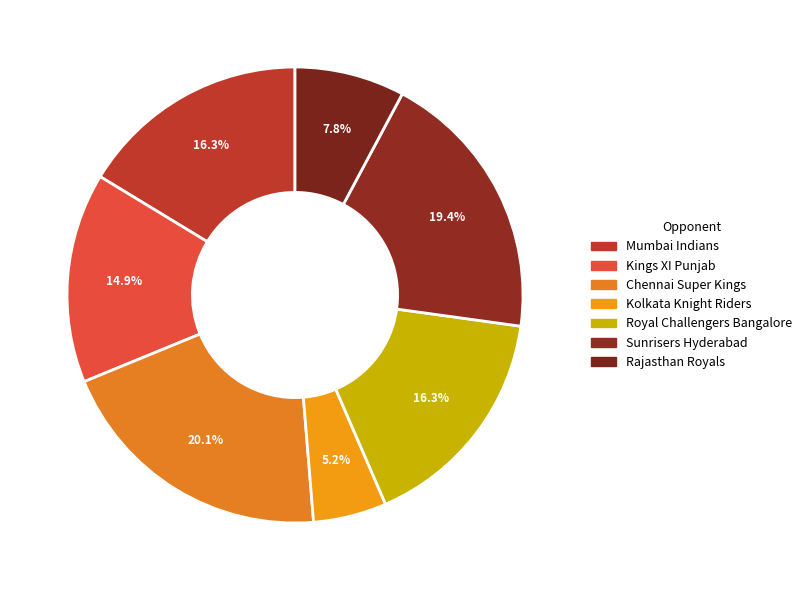

Combined, do Royal Challengers Bangalore and Chennai Super Kings account for over 50%?

No